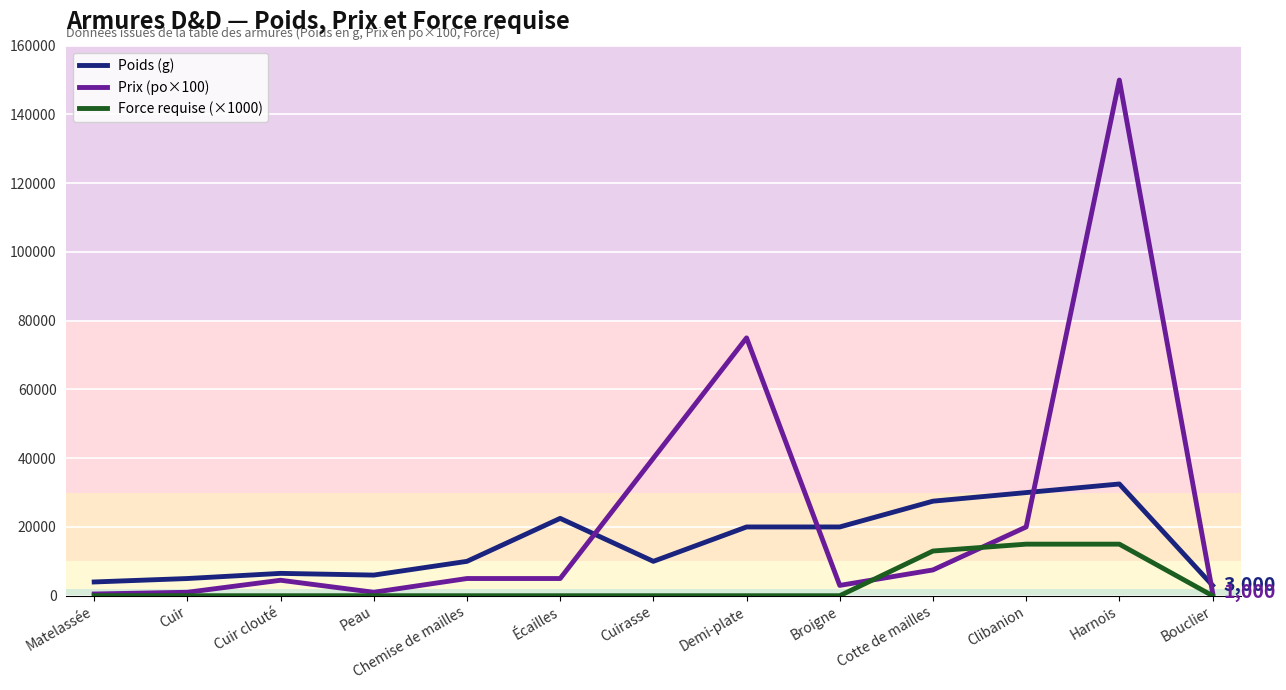

True or false: Prix (po×100) has a value of 150000 at Harnois.

True